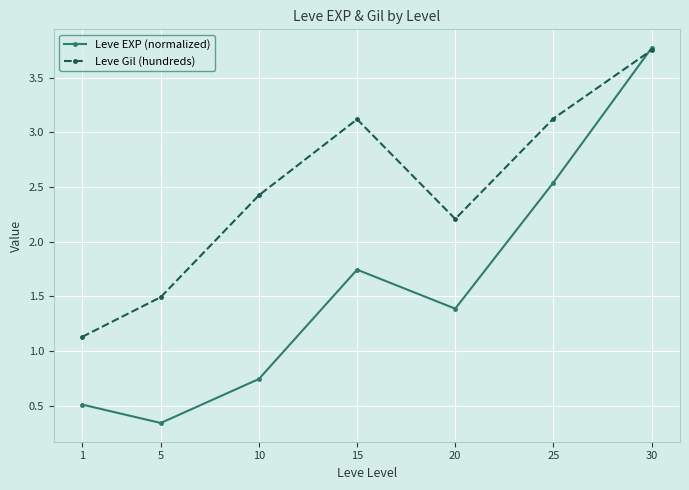

Which label corresponds to the smallest value in the chart?

5